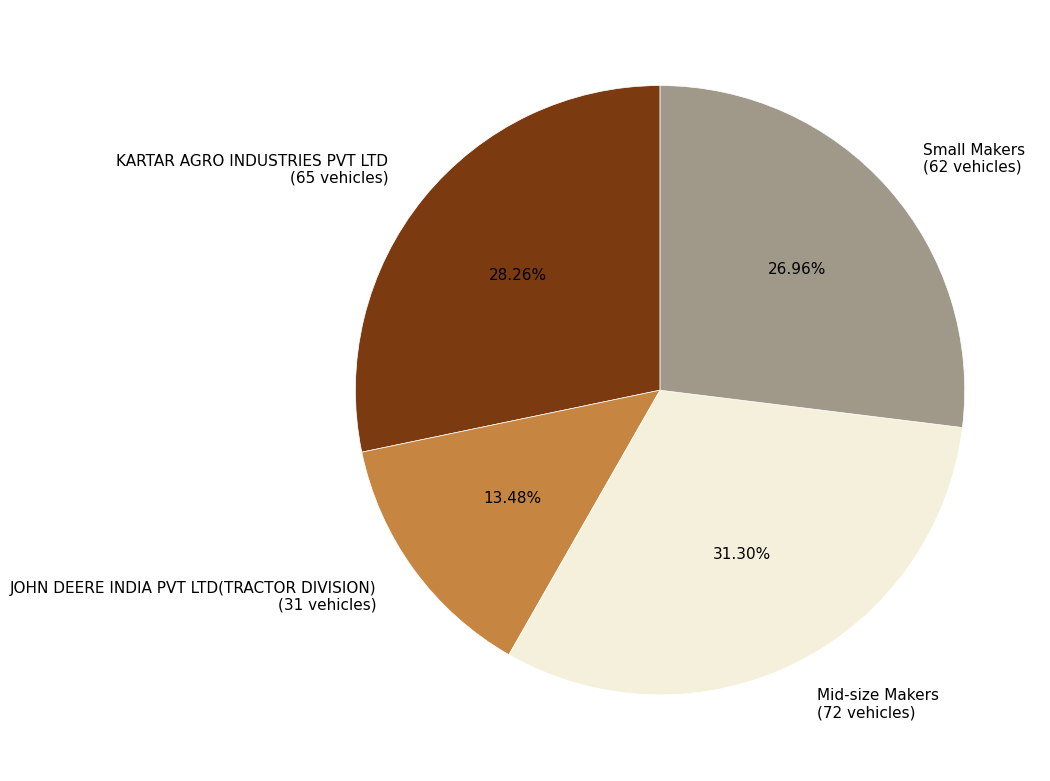

Does any single category account for the majority?

No